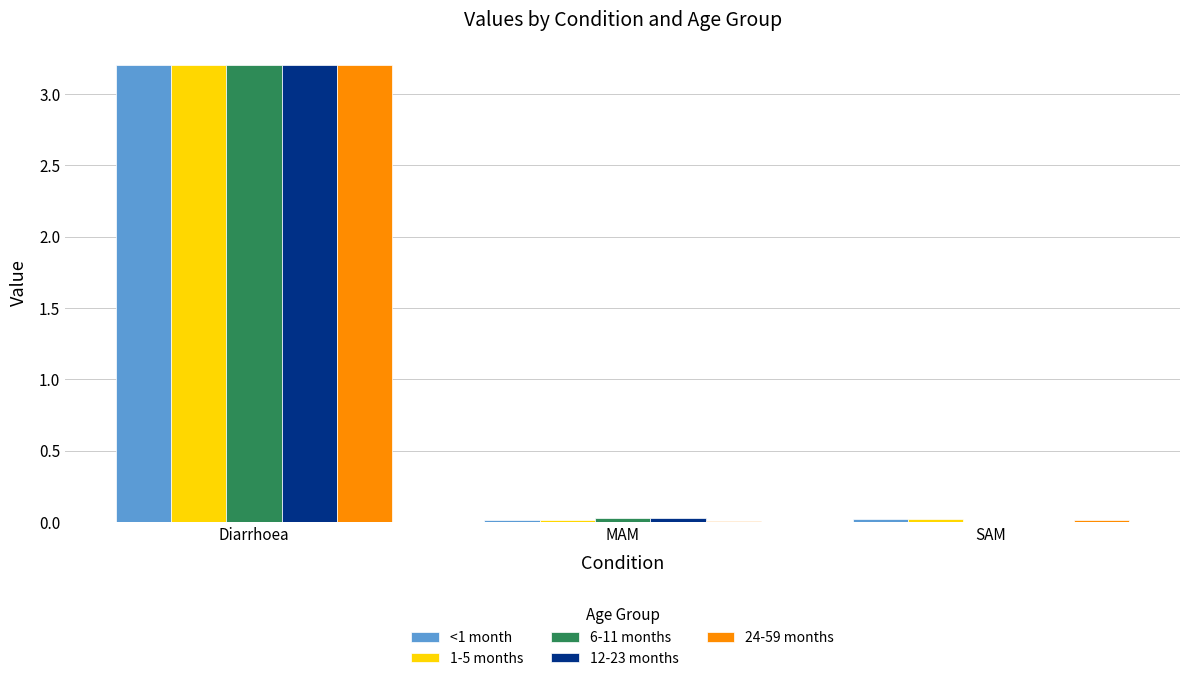

What is the total value across all series at Diarrhoea?

16.0